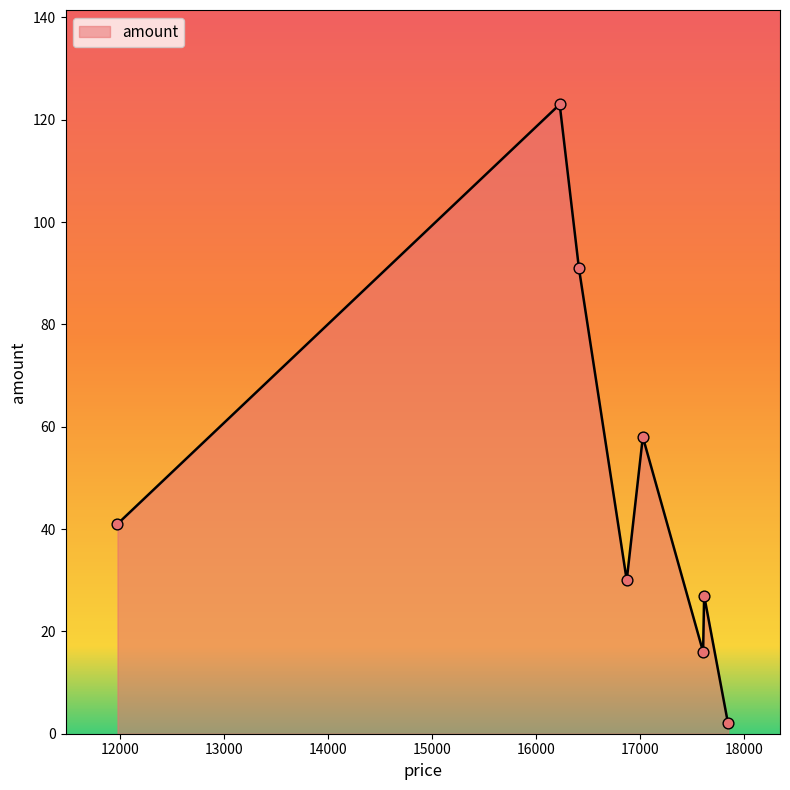

What is the greatest value displayed?

123